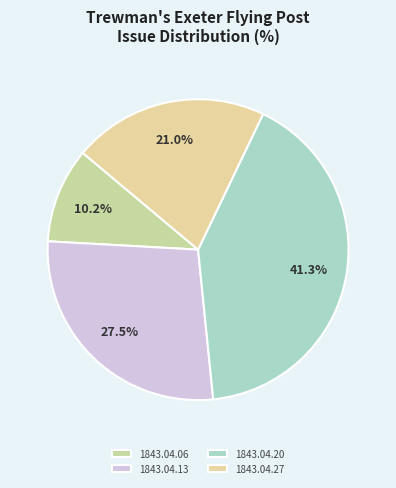

To the nearest percent, what is the combined percentage of 1843.04.20 and 1843.04.13?

69%